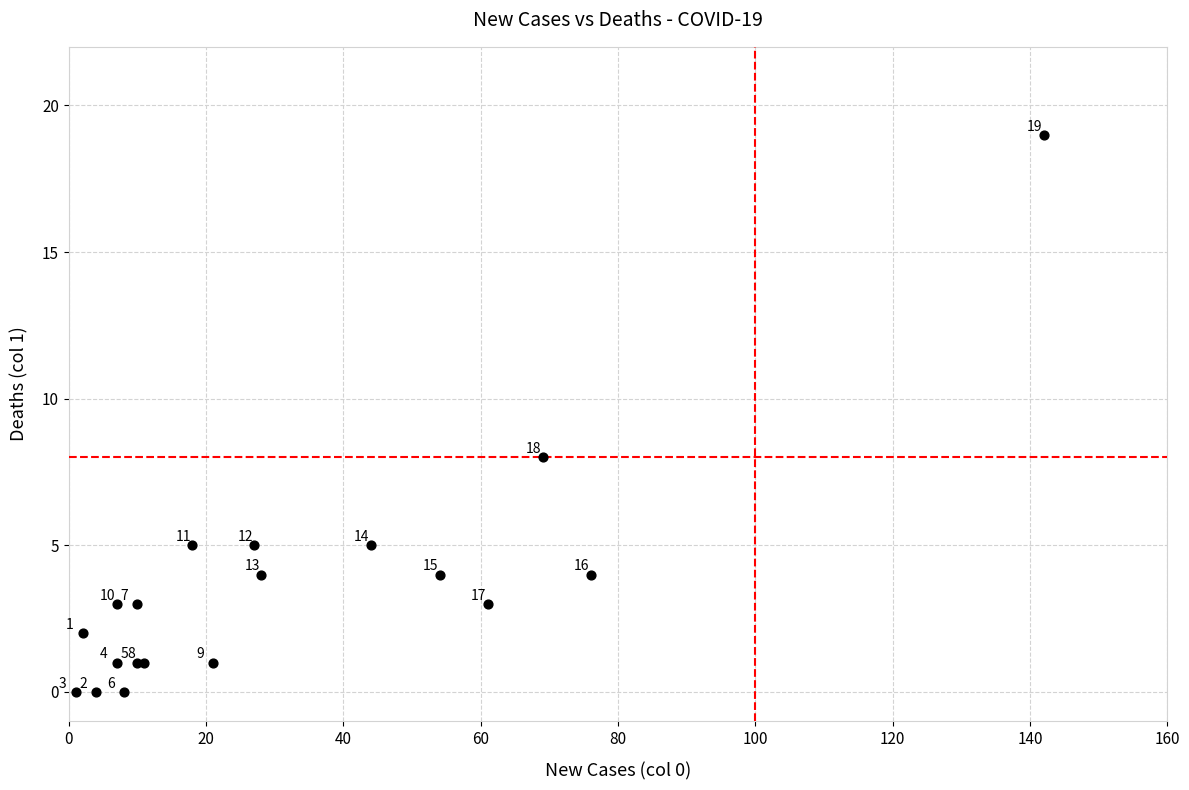

What Y value in the scatter plot is closest to 9?

8